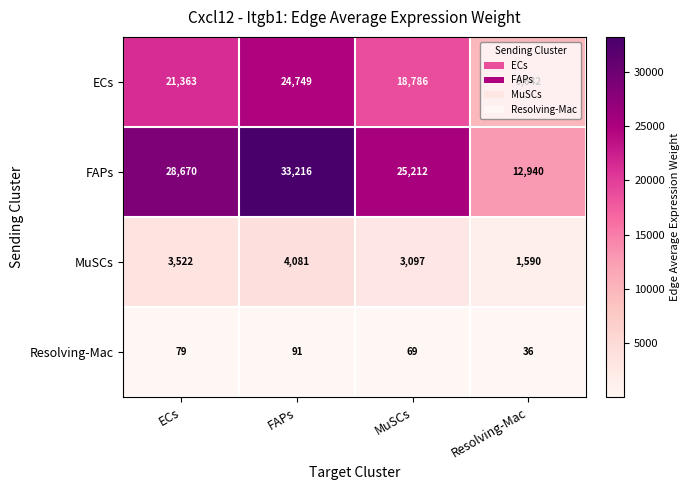

The value of ECs at ECs is 21363. True or false?

True